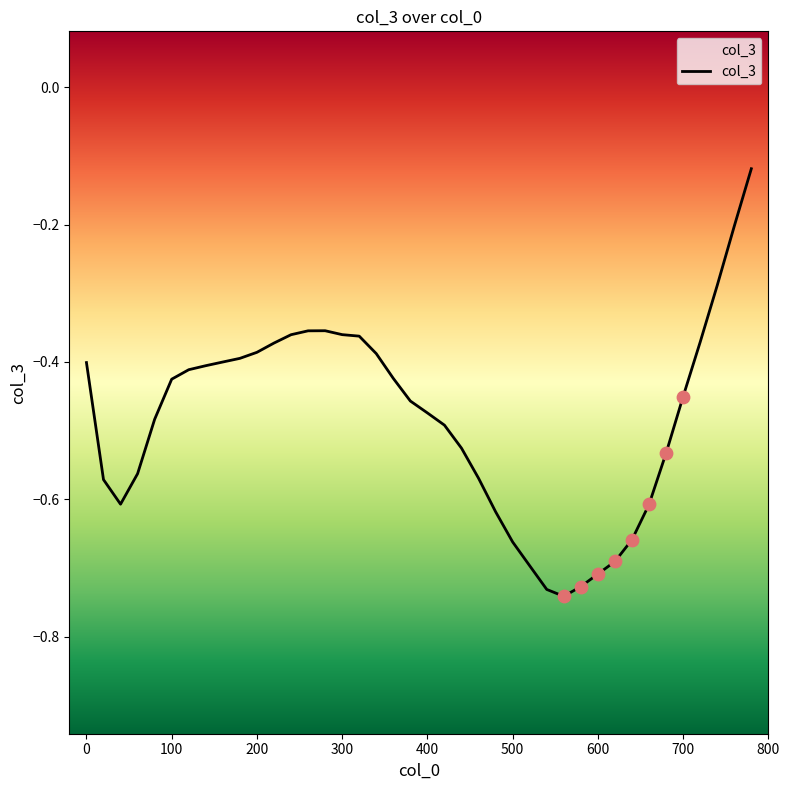

What is the change in value from 20 to 360?

+0.1